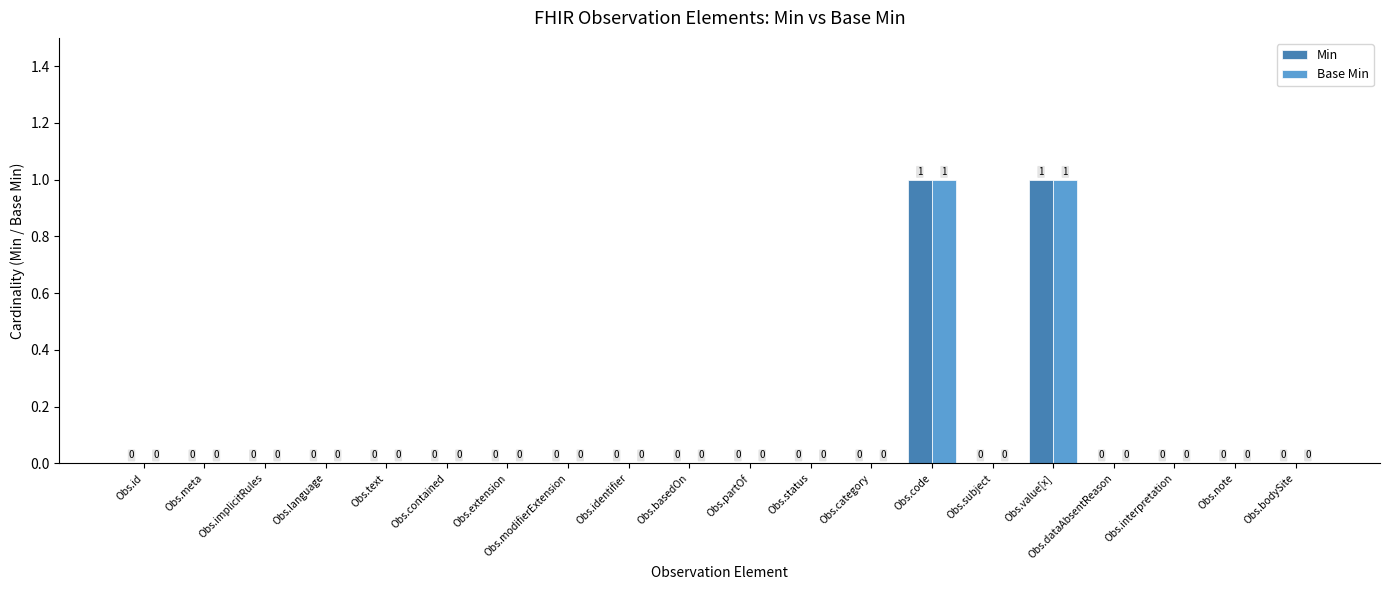

How many distinct data groups are displayed?

2